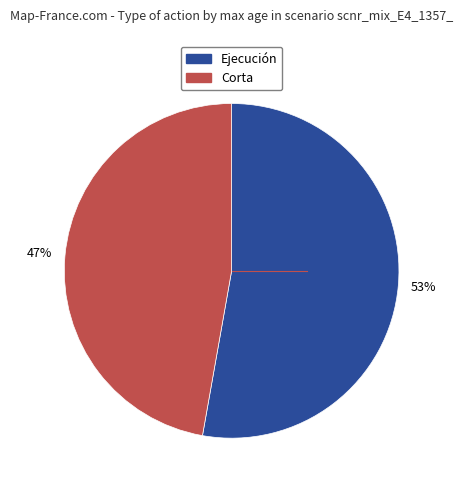

Is there any slice that represents more than half of the pie?

Yes